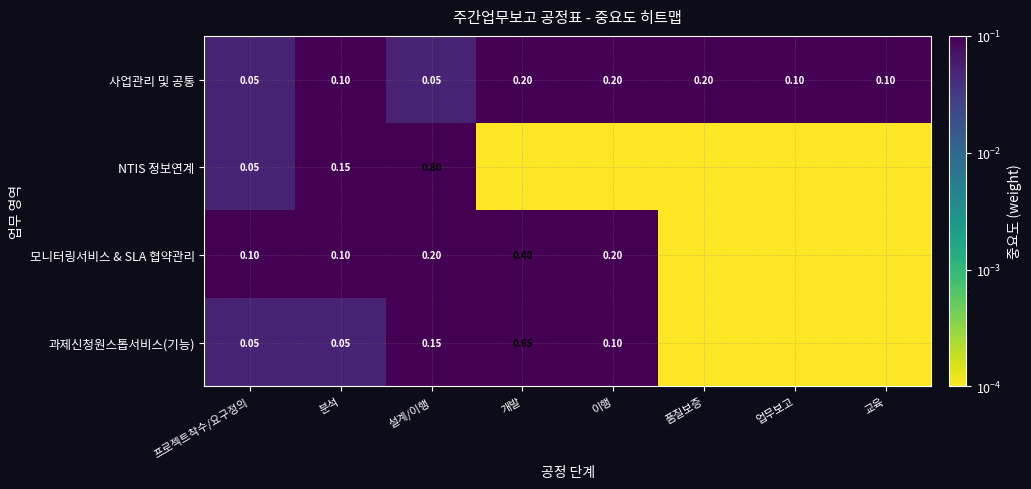

At 설계/이행, list the series in order from largest to smallest.

NTIS 정보연계, 모니터링서비스 & SLA 협약관리, 과제신청원스톱서비스(기능), 사업관리 및 공통